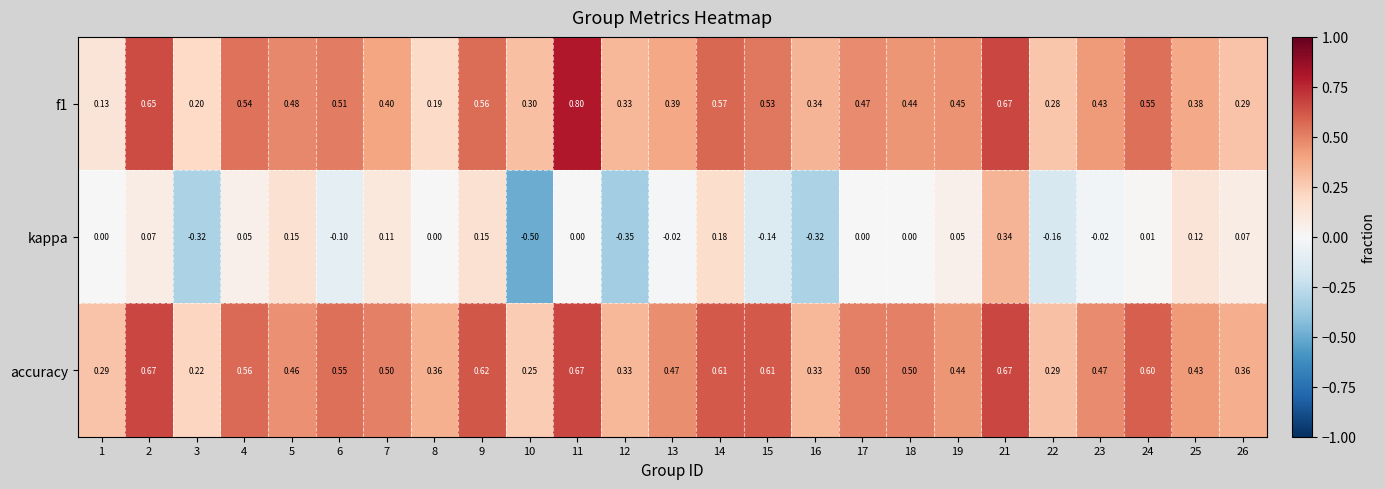

At 24, list the series in order from smallest to largest.

kappa, f1, accuracy